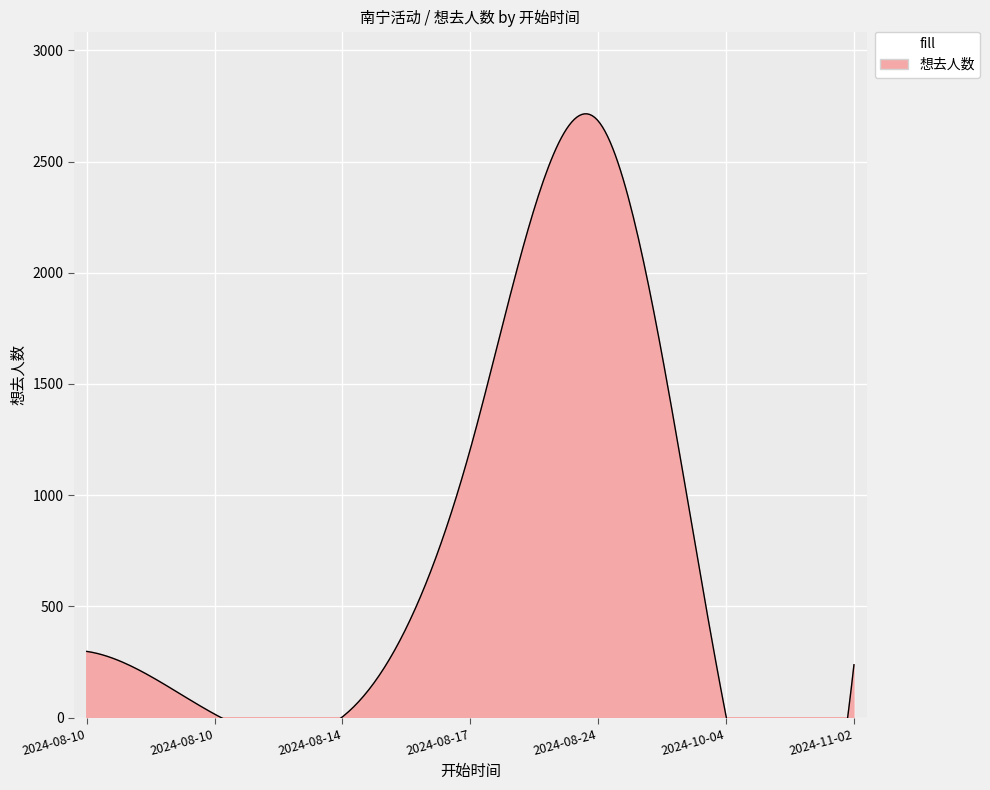

What is the minimum value shown in the chart?

4